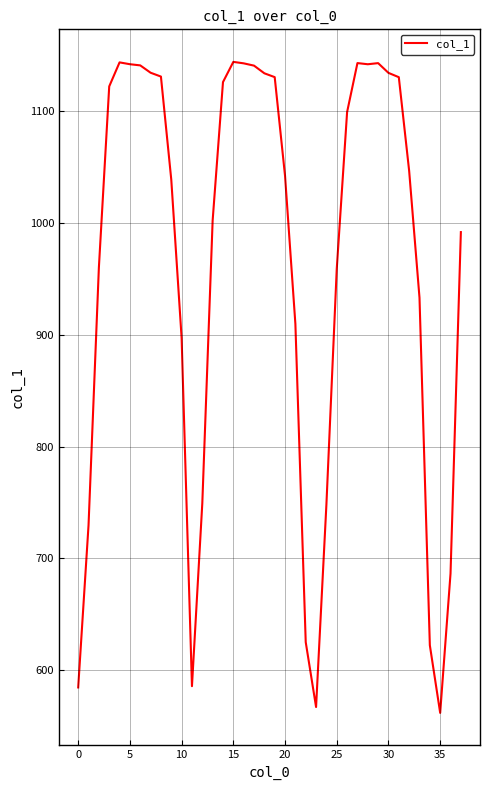

What is the difference between the maximum and minimum values?

582.4